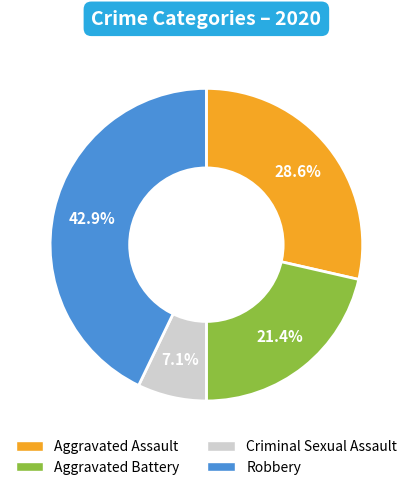

Is there any slice that represents more than half of the pie?

No